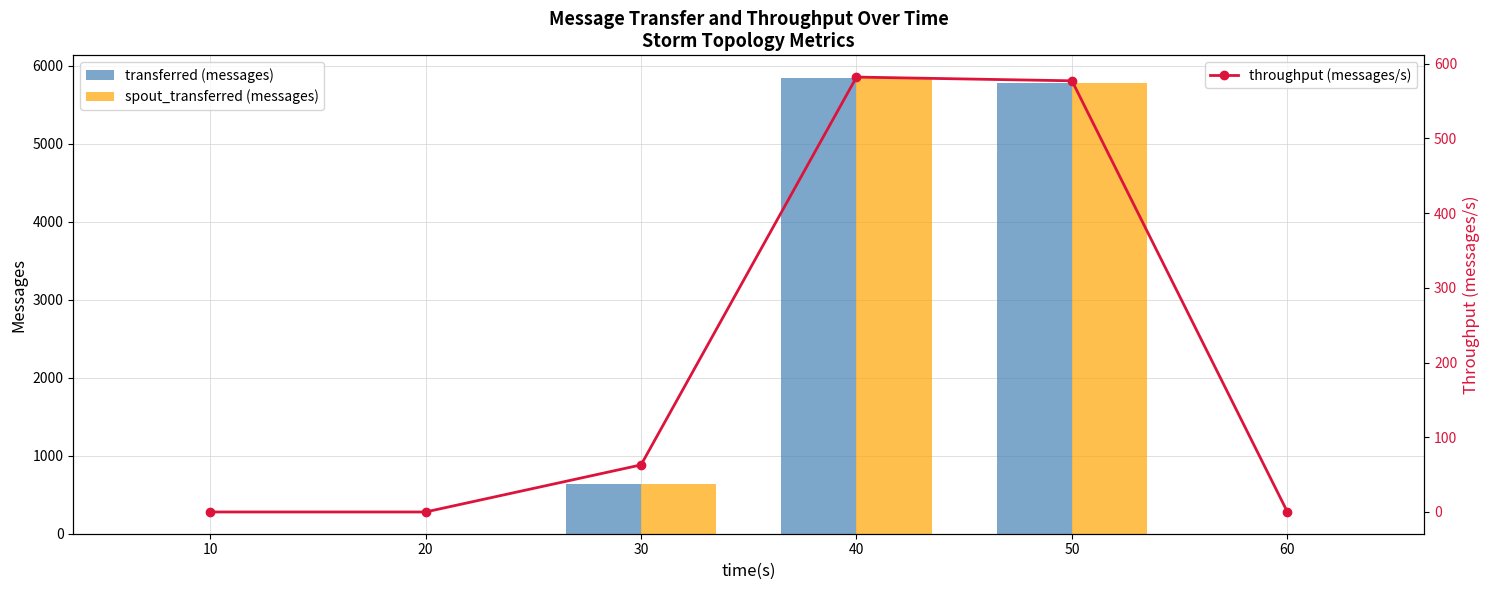

How many values in transferred (messages) are above zero?

3